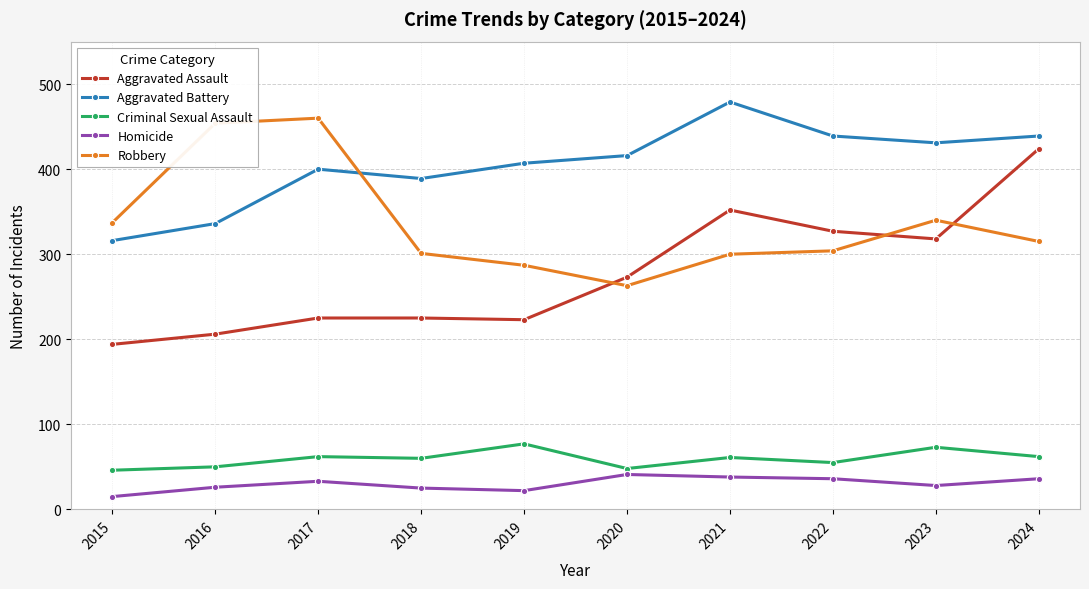

True or false: Criminal Sexual Assault has more than 0 interior local peaks.

True